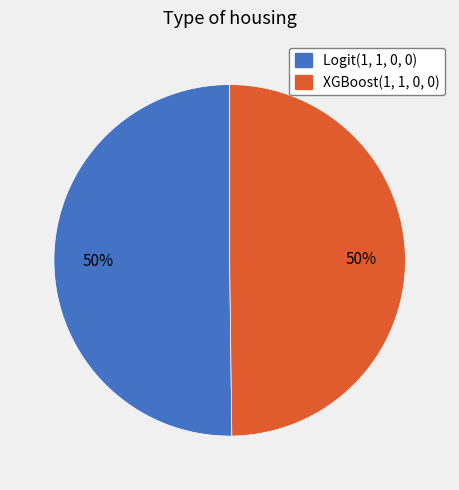

The Logit(1, 1, 0, 0) slice represents 50% of the pie. True or false?

True